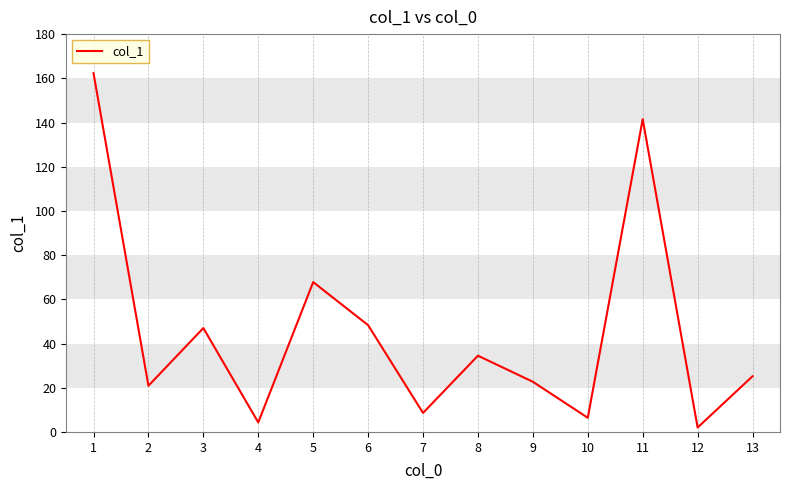

What is the maximum value shown in the chart?

162.3